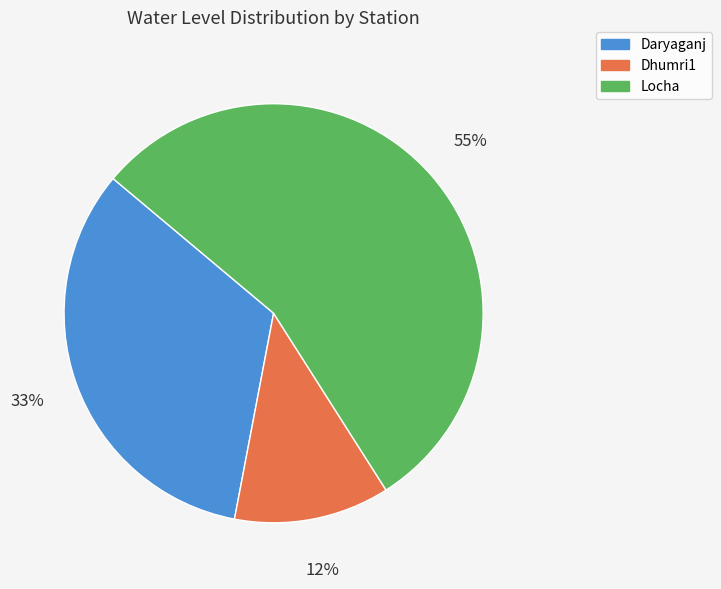

Rank the categories by value from lowest to highest.

Dhumri1, Daryaganj, Locha